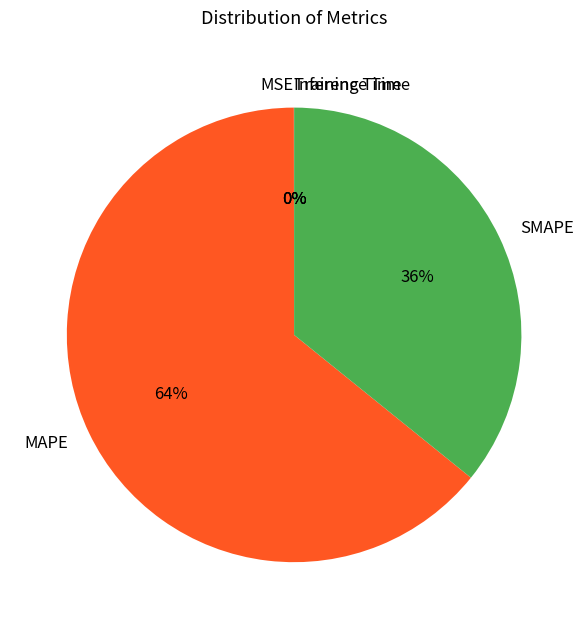

Is it true that SMAPE is 36% of the pie?

True